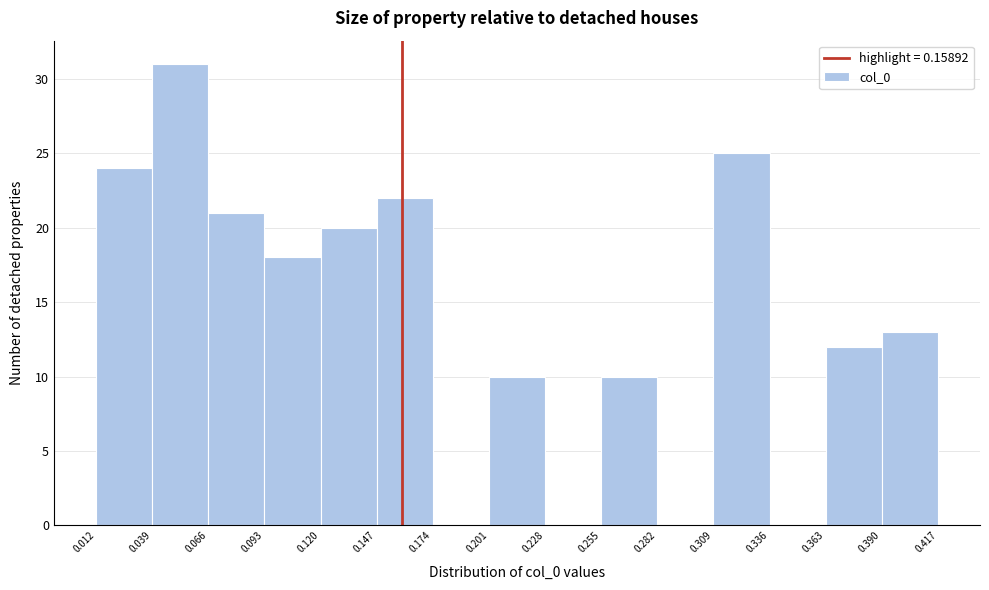

Reading left to right, list every bar in this chart as the range it spans on the x-axis followed by its height. The values are not printed on the chart, so give them approximately, as read against the axis.

0.012 to 0.039: 24
0.039 to 0.066: 31
0.066 to 0.093: 21
0.093 to 0.120: 18
0.120 to 0.147: 20
0.147 to 0.174: 22
0.174 to 0.201: 0
0.201 to 0.228: 10
0.228 to 0.255: 0
0.255 to 0.282: 10
0.282 to 0.309: 0
0.309 to 0.336: 25
0.336 to 0.363: 0
0.363 to 0.390: 12
0.390 to 0.417: 13